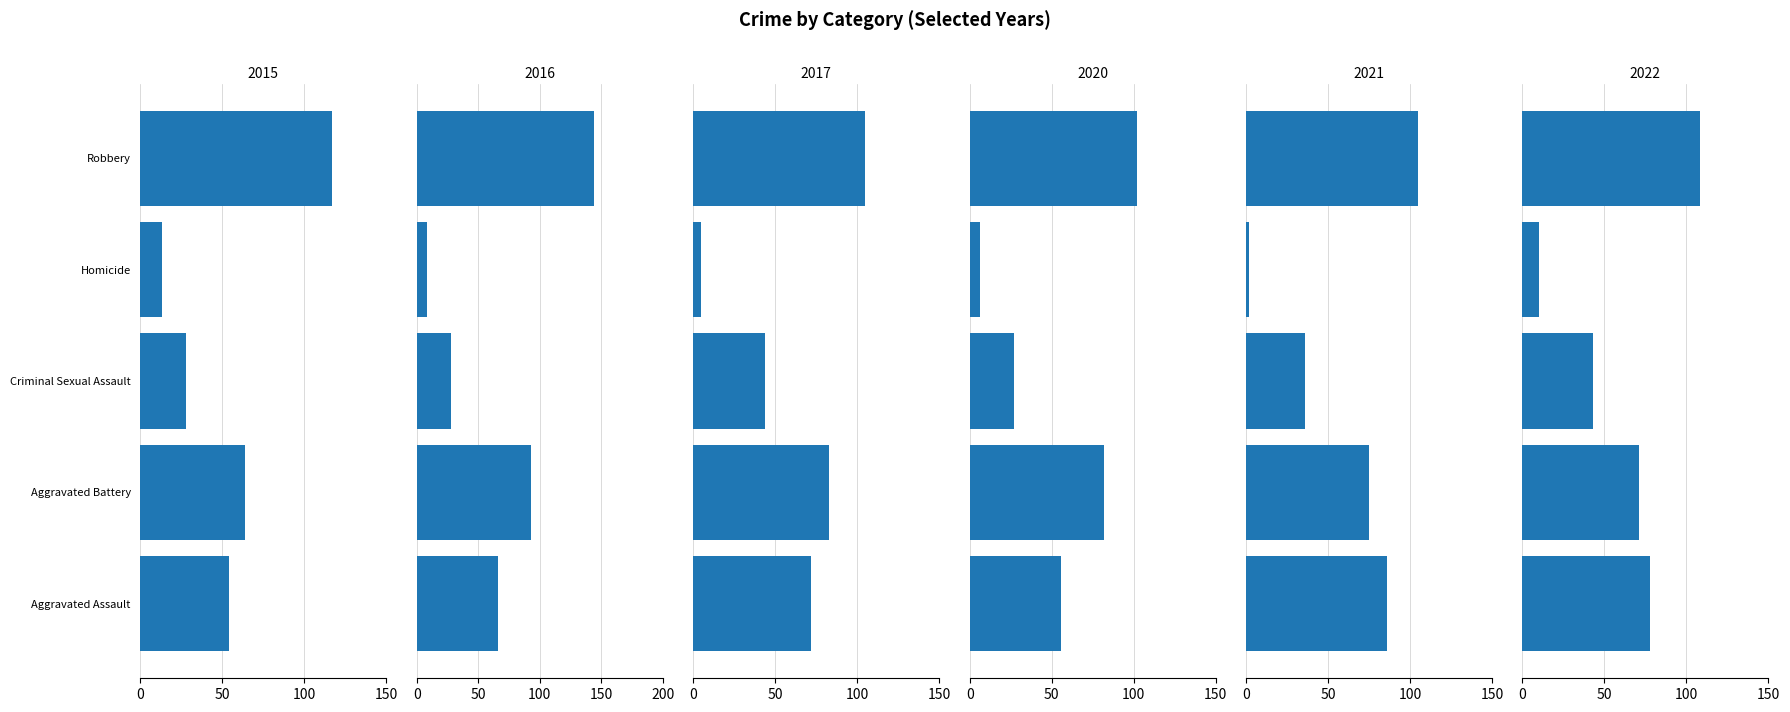

Rank the series at Aggravated Assault from lowest to highest value.

2015, 2020, 2016, 2017, 2022, 2021